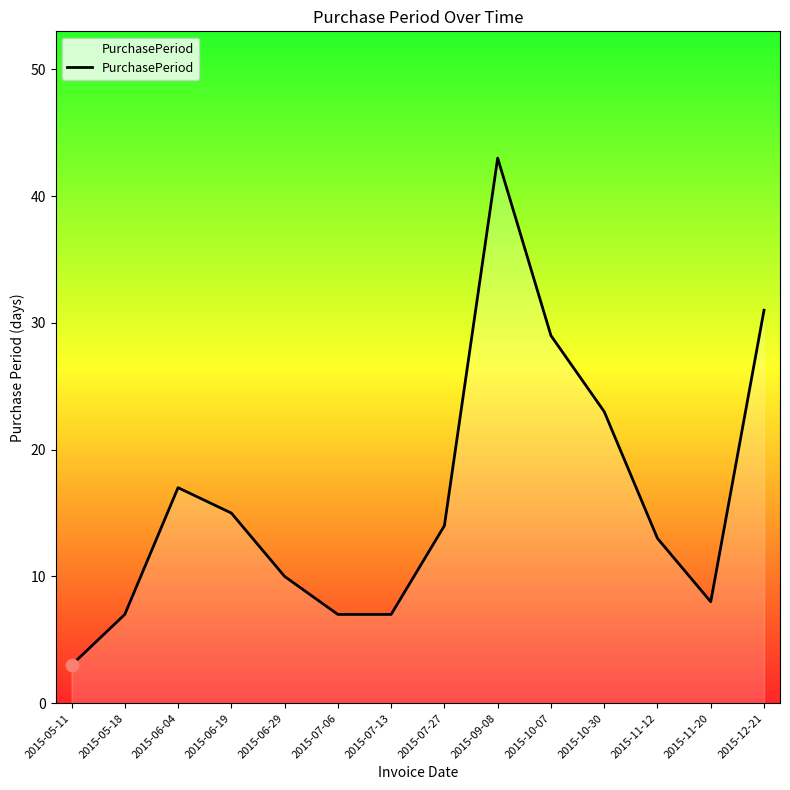

What is the change in value from 2015-06-19 to 2015-06-29?

-5